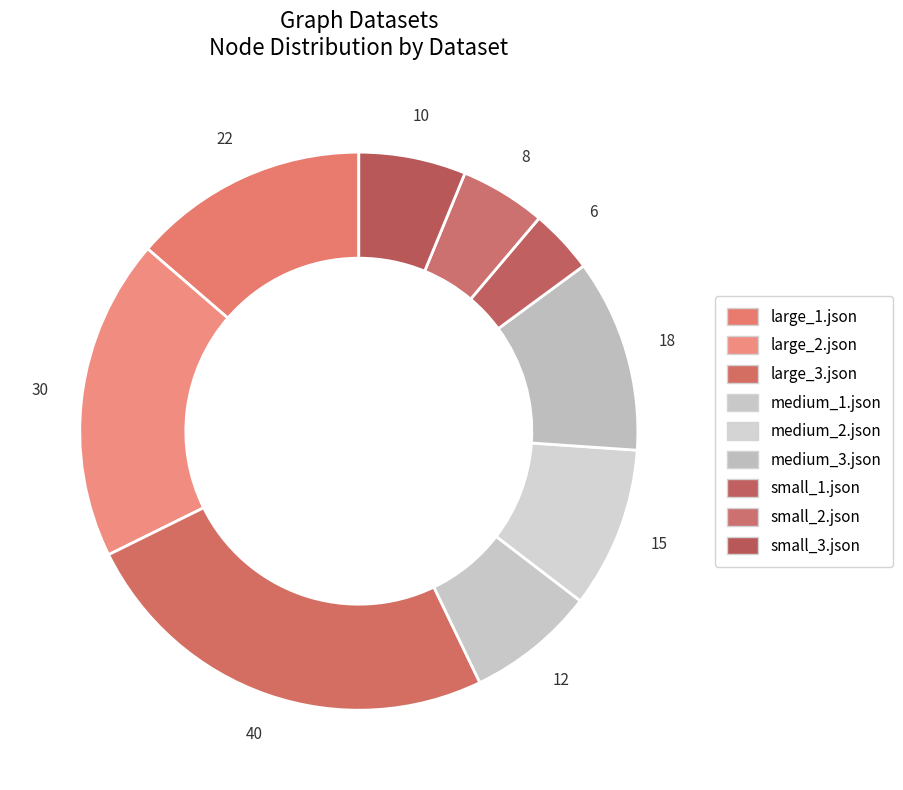

How many slices are in this pie chart?

9